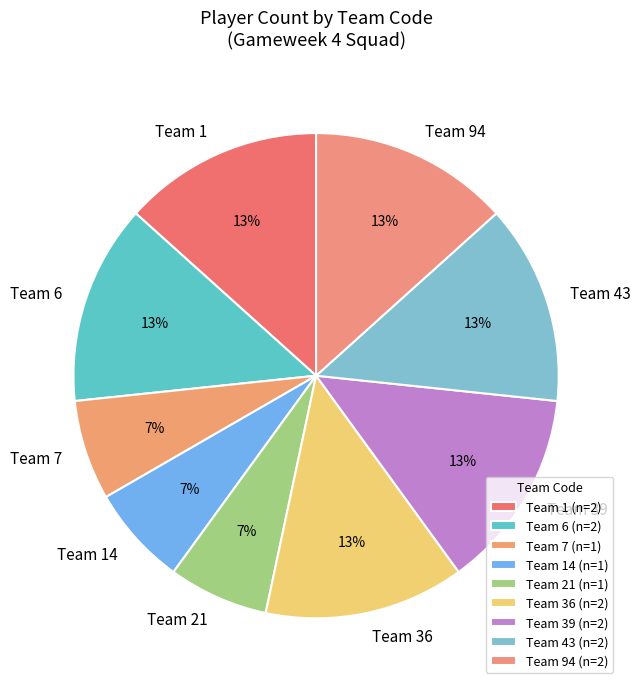

How many slices are in this pie chart?

9